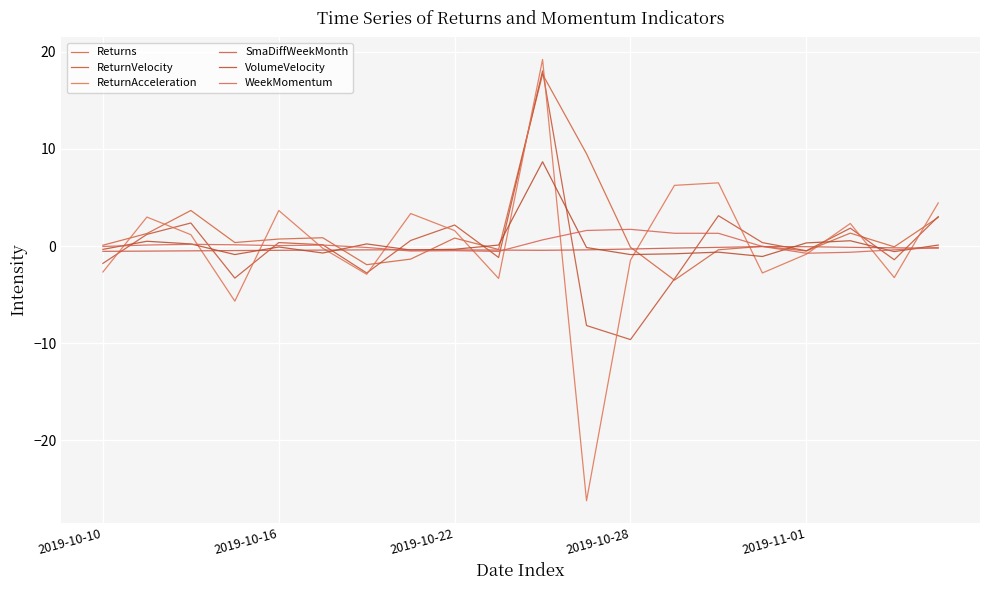

Does the chart have visible grid lines?

Yes